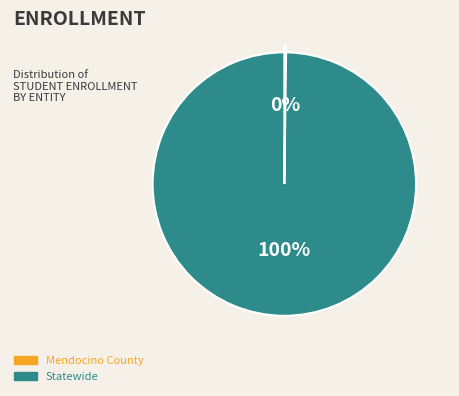

True or false: Statewide accounts for 100% of the total.

True